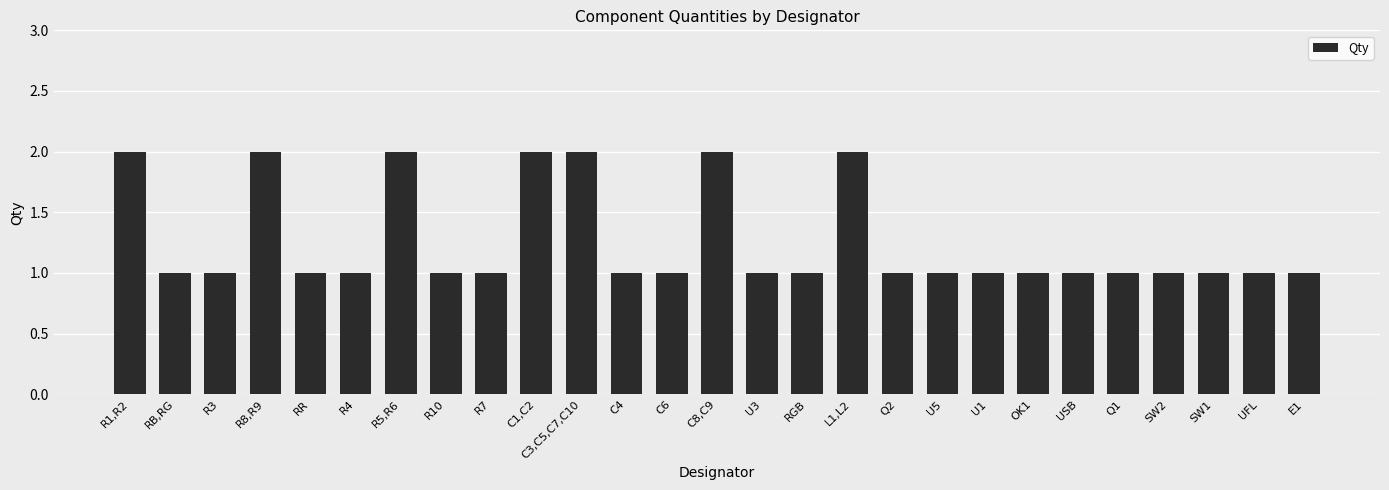

What is the difference between the maximum and minimum values?

1